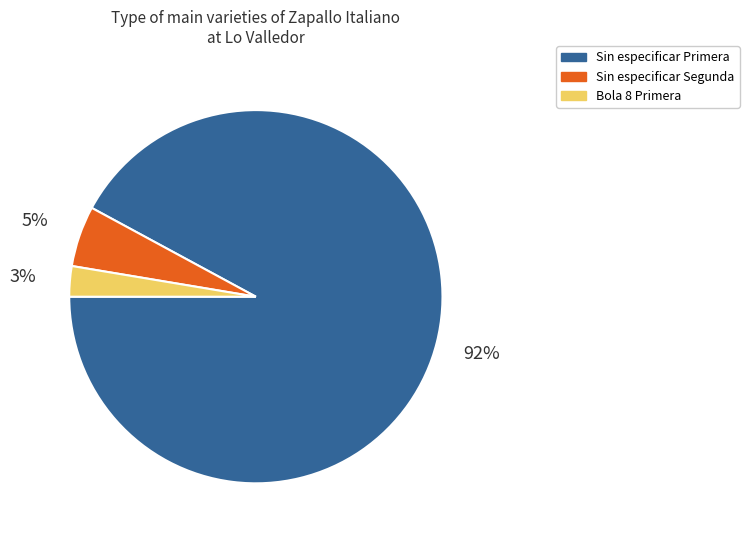

Does any single category account for the majority?

Yes